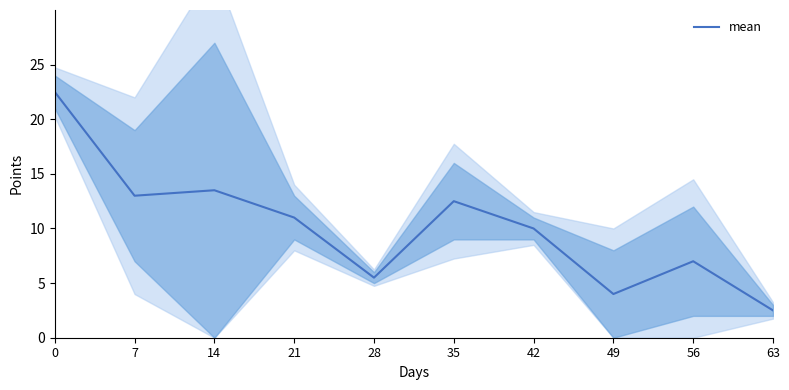

What is the sum of the values at 35 and 49?

16.5